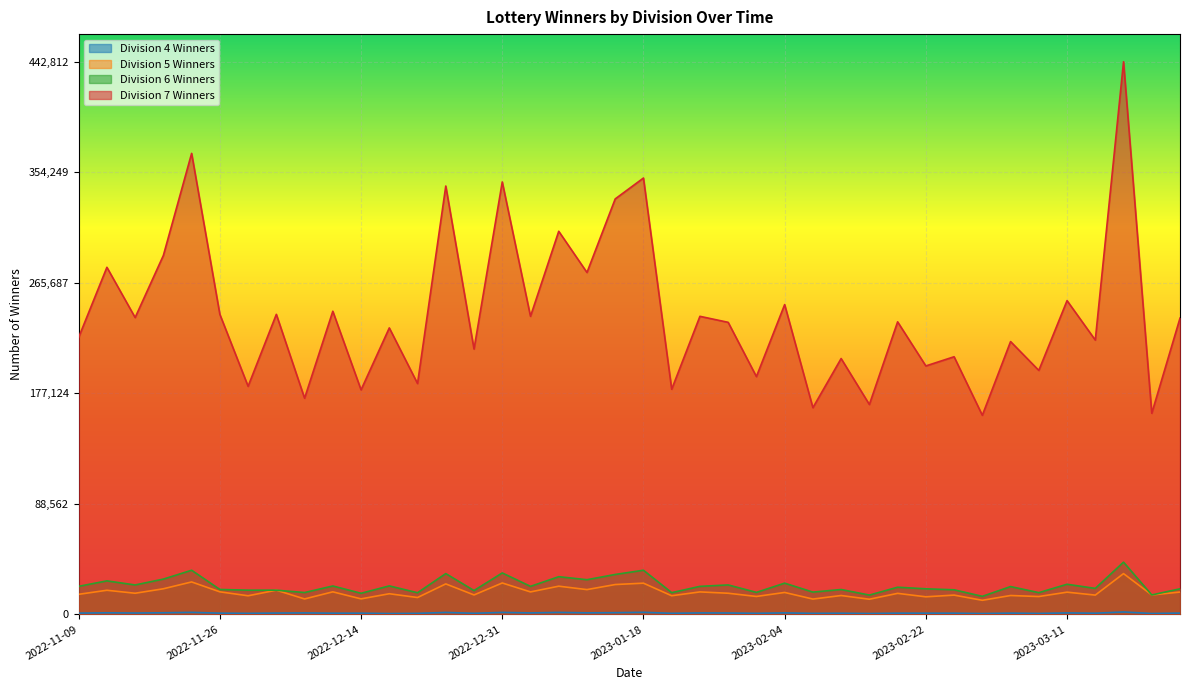

Does the chart display data point markers on the line(s)?

No